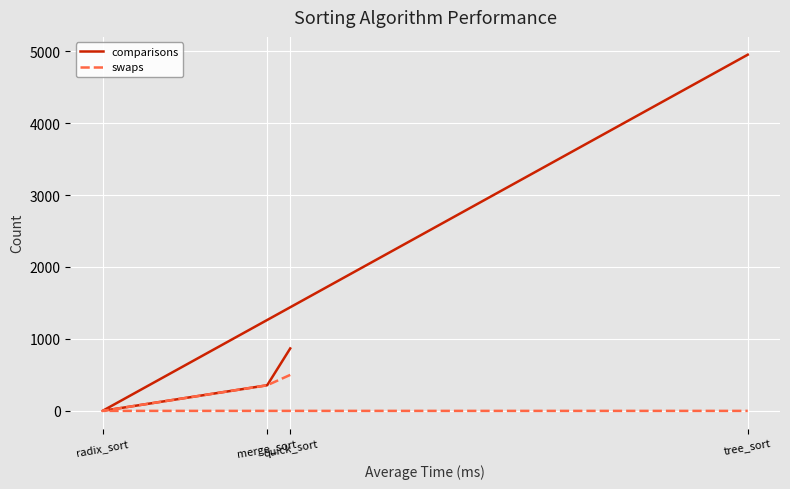

Where is swaps nearest to the value 250?

merge_sort